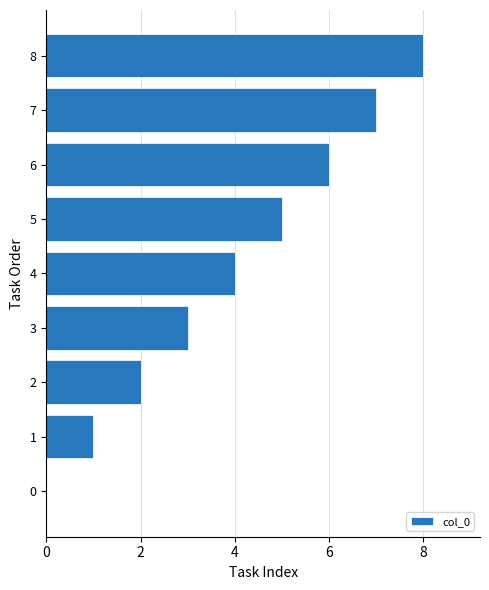

The value at 8 is 5. True or false?

False